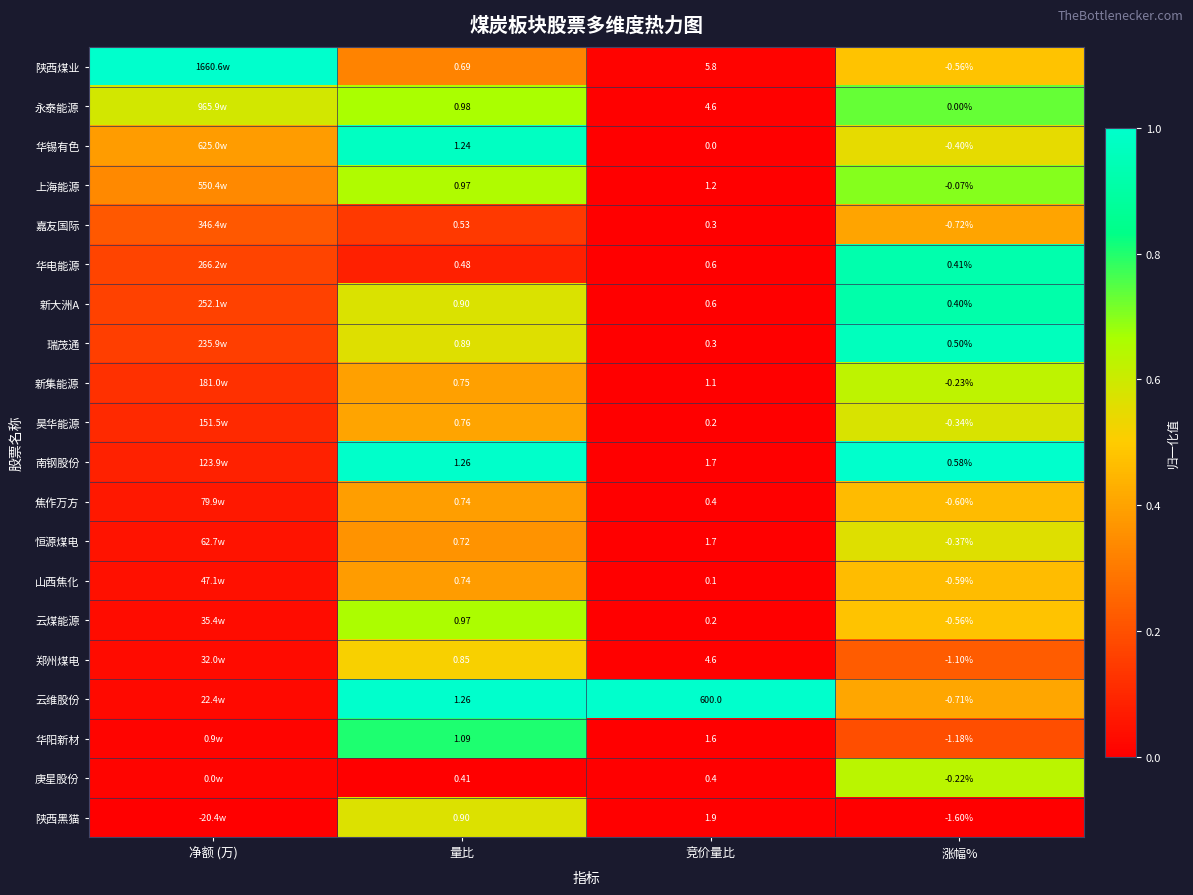

Is the value of 云煤能源 at 竞价量比 greater than the value of 陕西黑猫 at 涨幅%?

Yes